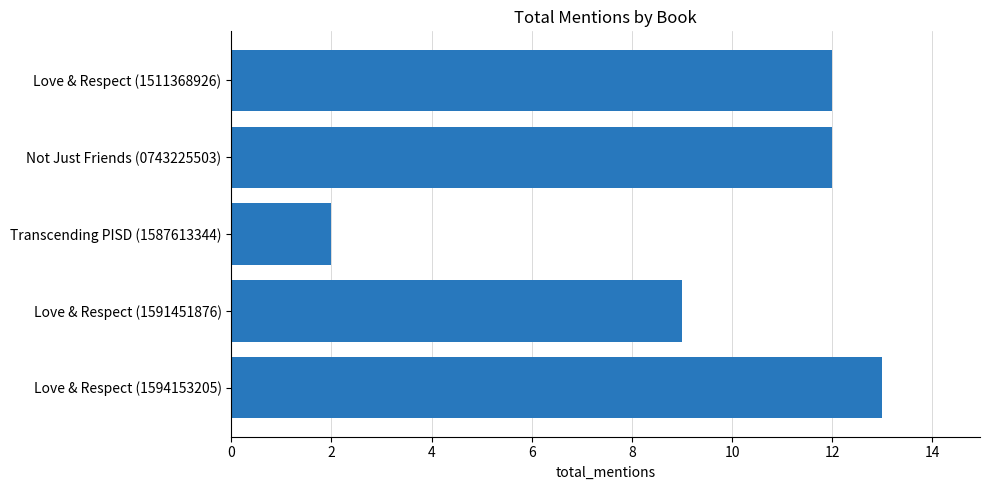

What is the greatest value displayed?

13